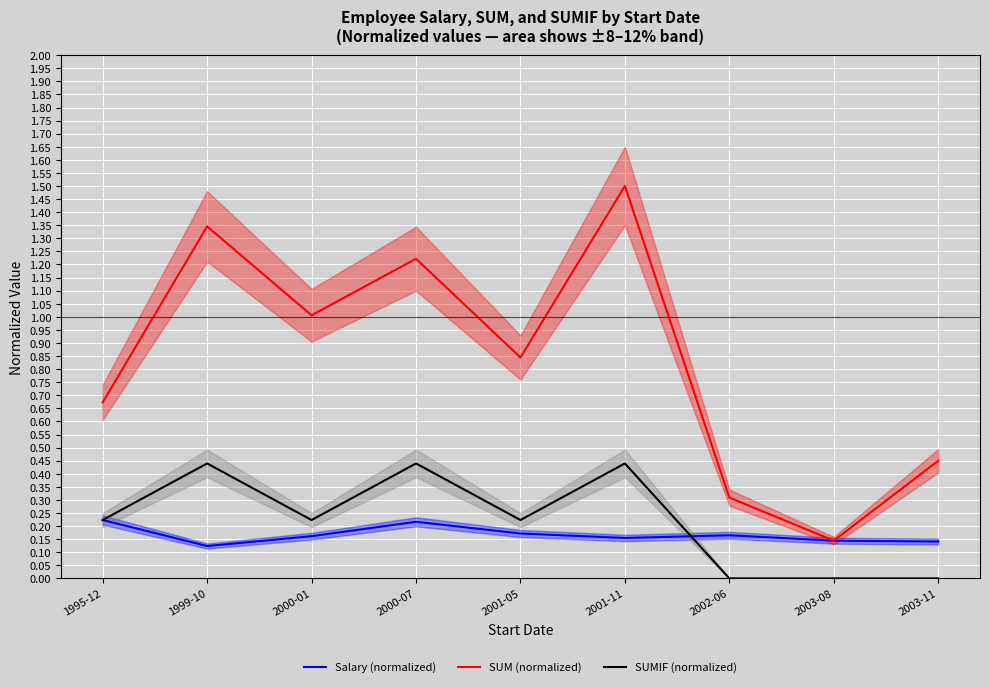

The value of Salary (normalized) at 2000-07 is 0.2. True or false?

True